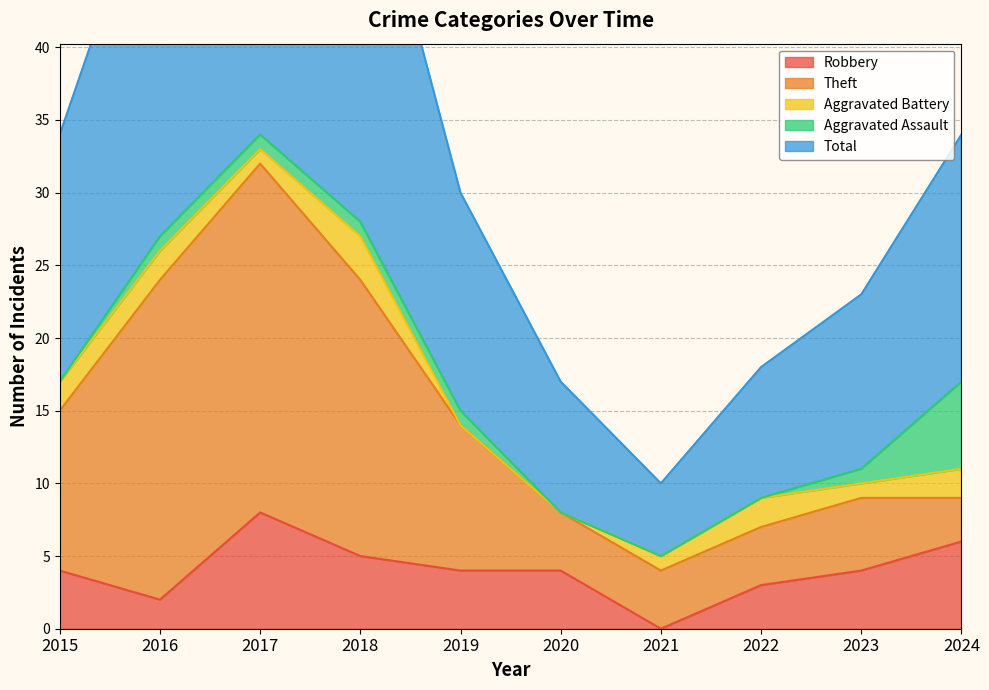

True or false: Theft has more than 0 interior local peaks.

True